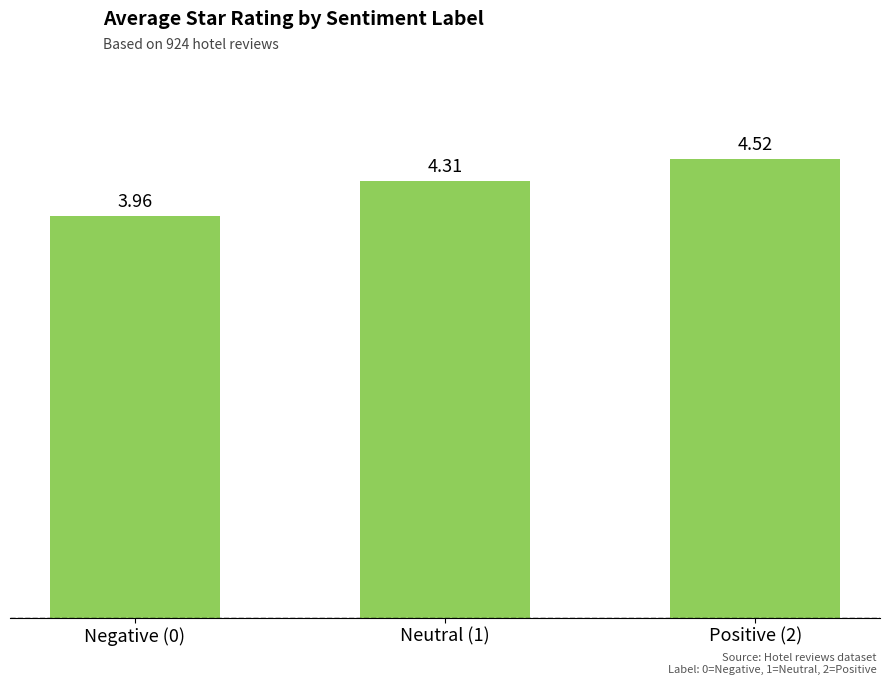

What is the sum of all values?

12.8